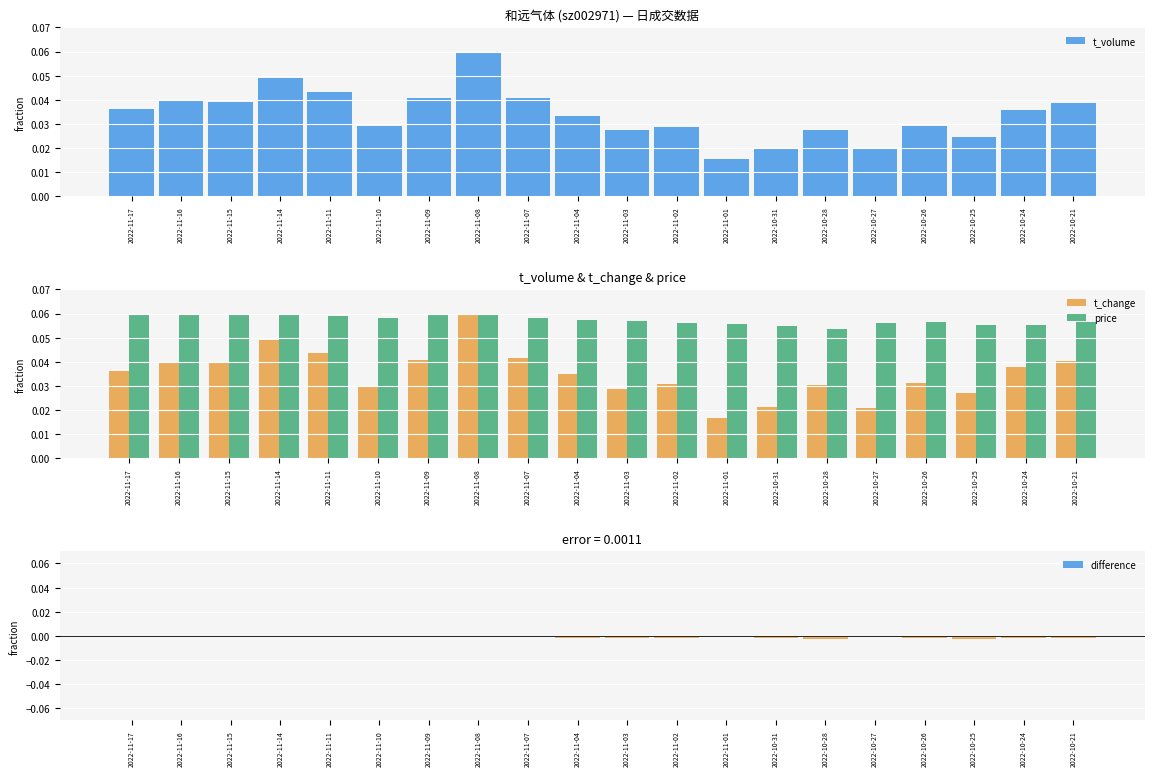

Which series has the largest range (max minus min)?

t_volume